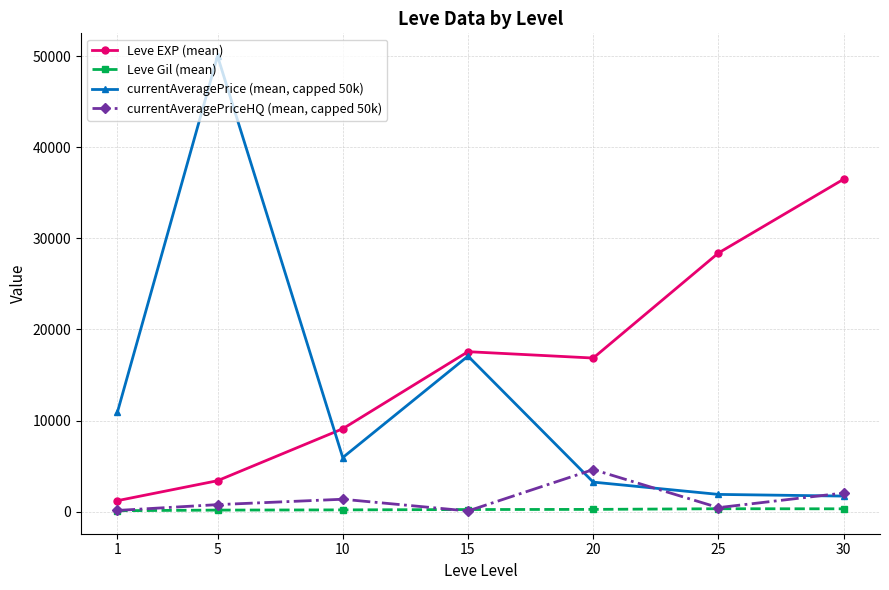

What are all the series names shown in the legend?

Leve EXP (mean), Leve Gil (mean), currentAveragePrice (mean, capped 50k), currentAveragePriceHQ (mean, capped 50k)